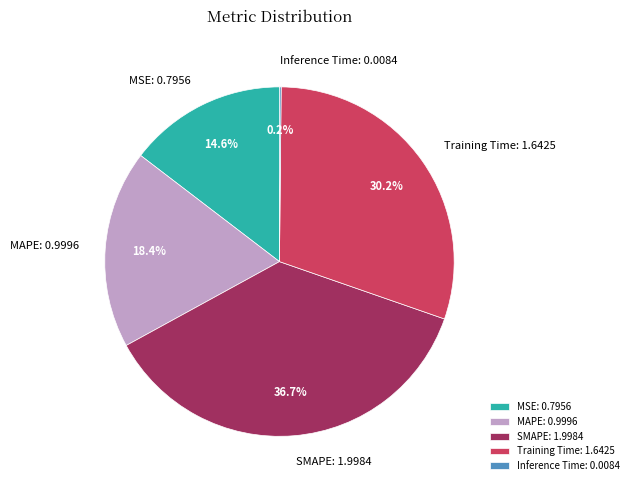

Is MSE the majority of the pie?

No